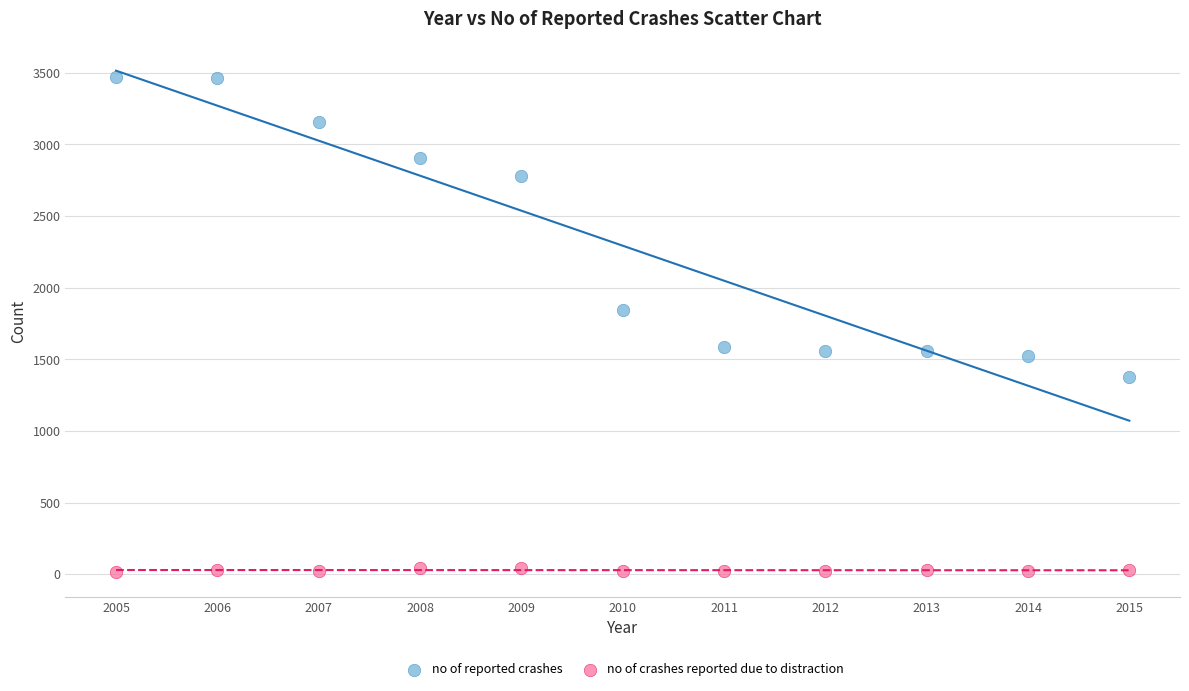

Which series contains the lowest Y value?

no of crashes reported due to distraction